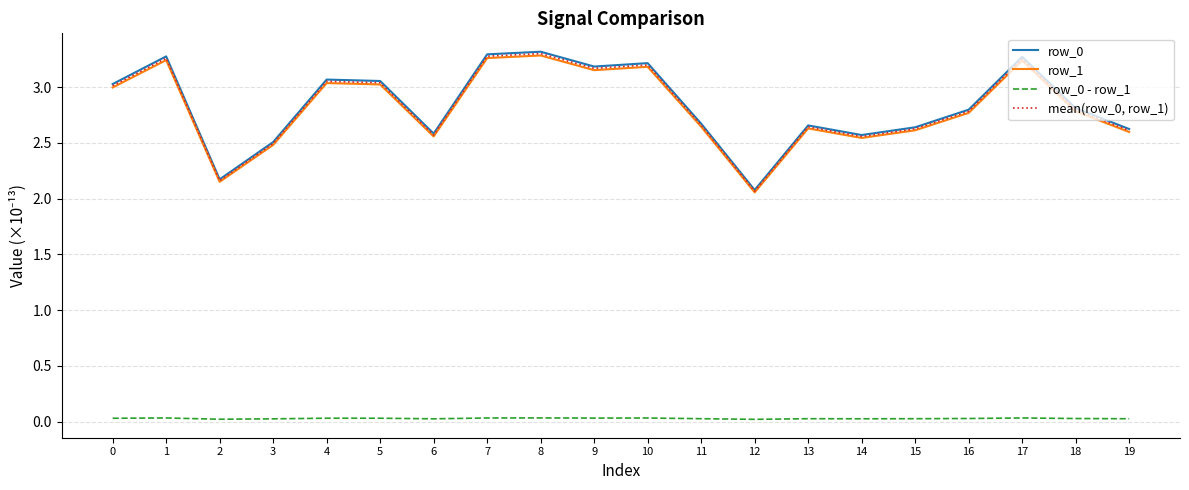

The row_0 series shows 2.1 at 7. True or false?

False